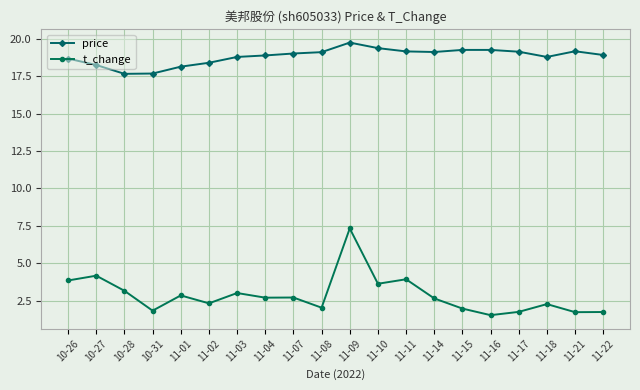

True or false: price has more than 1 points higher than both neighbors.

True